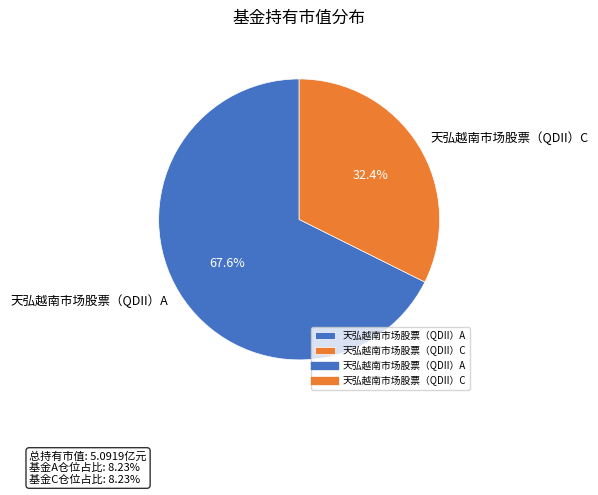

What is the majority slice?

天弘越南市场股票（QDII）A